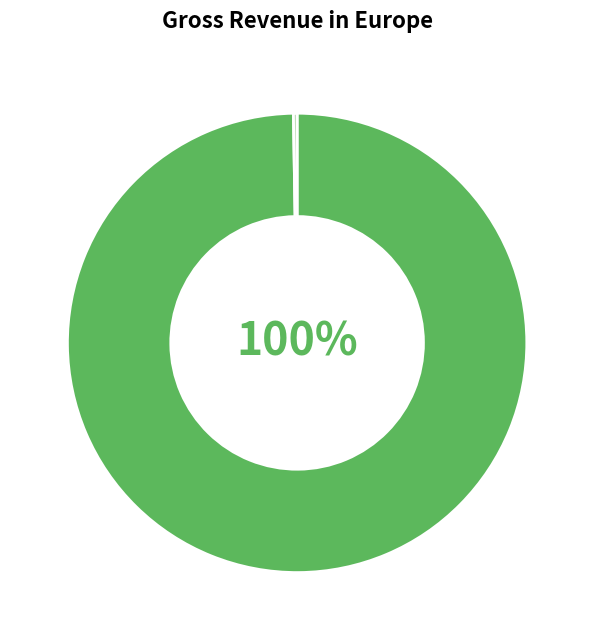

Does any single category account for the majority?

Yes